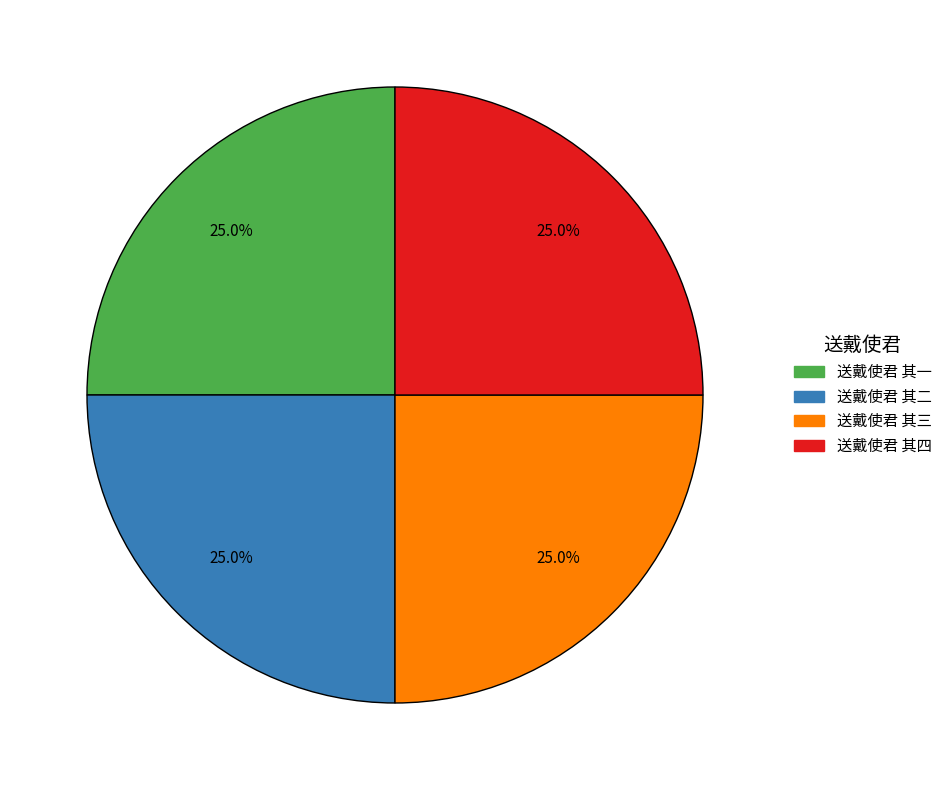

What percentage is the 送戴使君 其二 slice, to the nearest percent?

25%